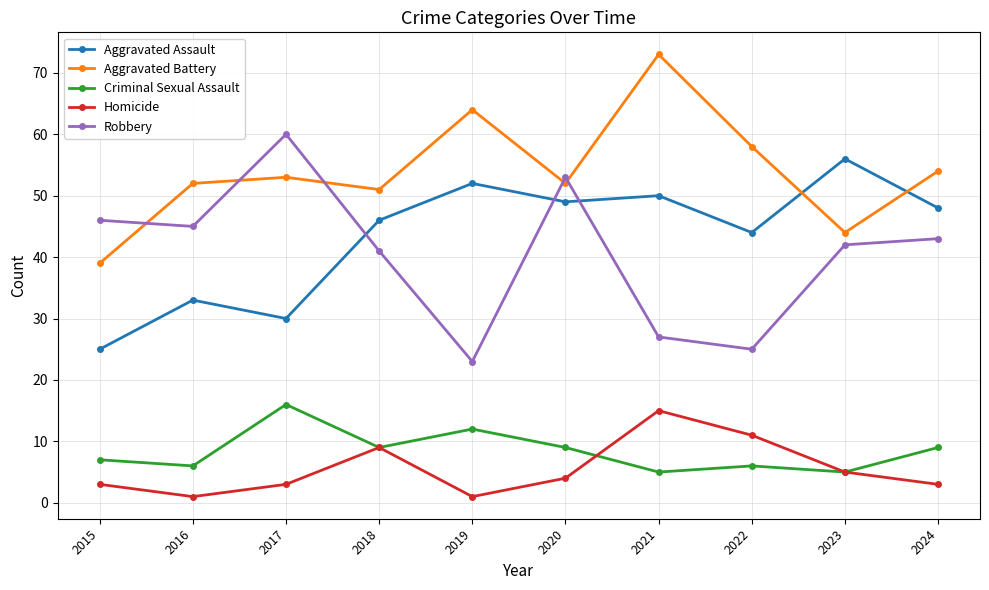

The Robbery series shows 60 at 2017. True or false?

True